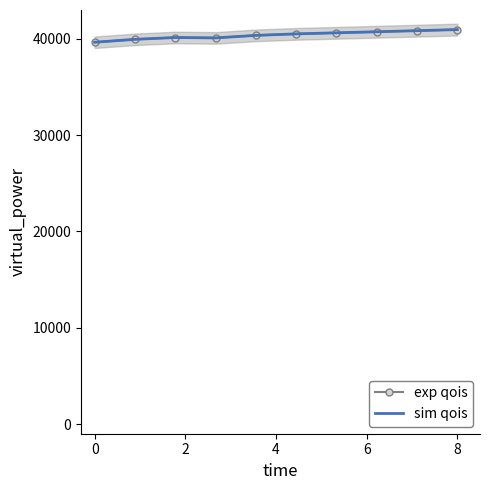

How many lines are shown in the chart?

2